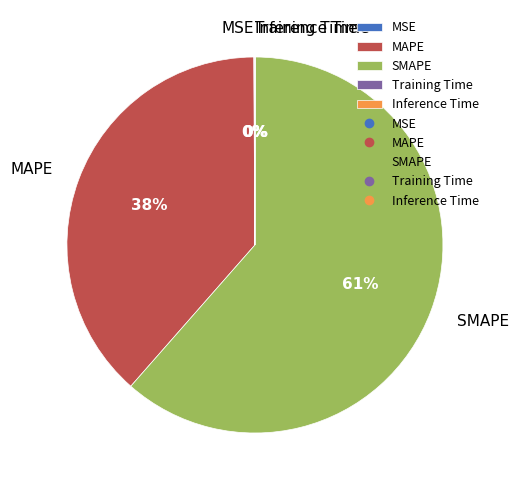

What is the majority slice?

SMAPE